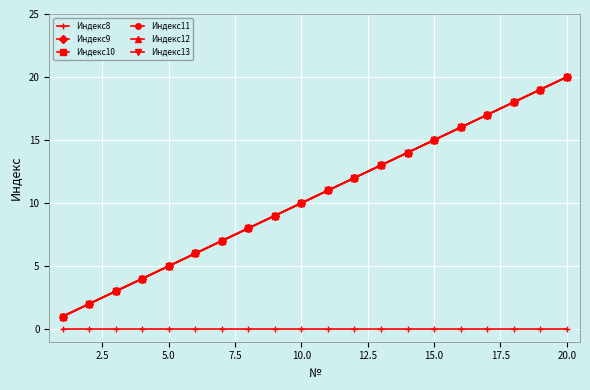

Does the chart have visible grid lines?

Yes